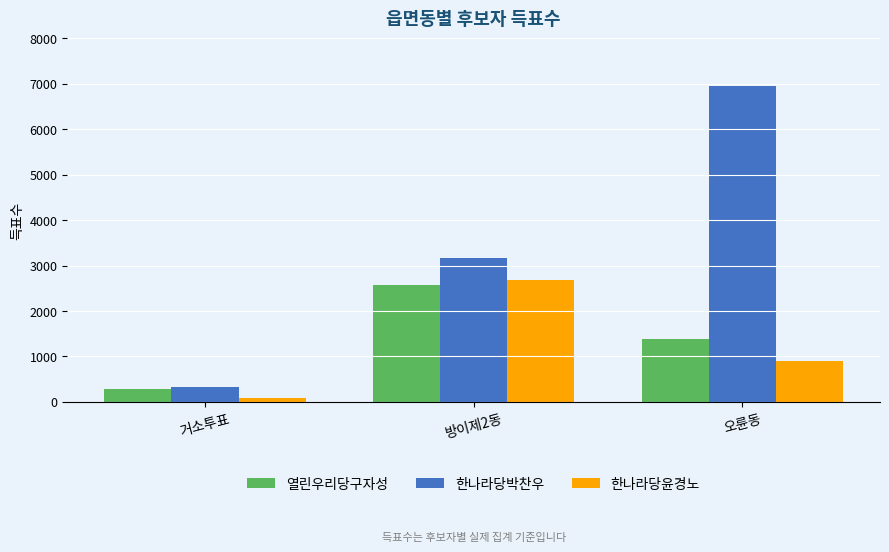

How many 한나라당윤경노 values are between 90 and 2689?

3